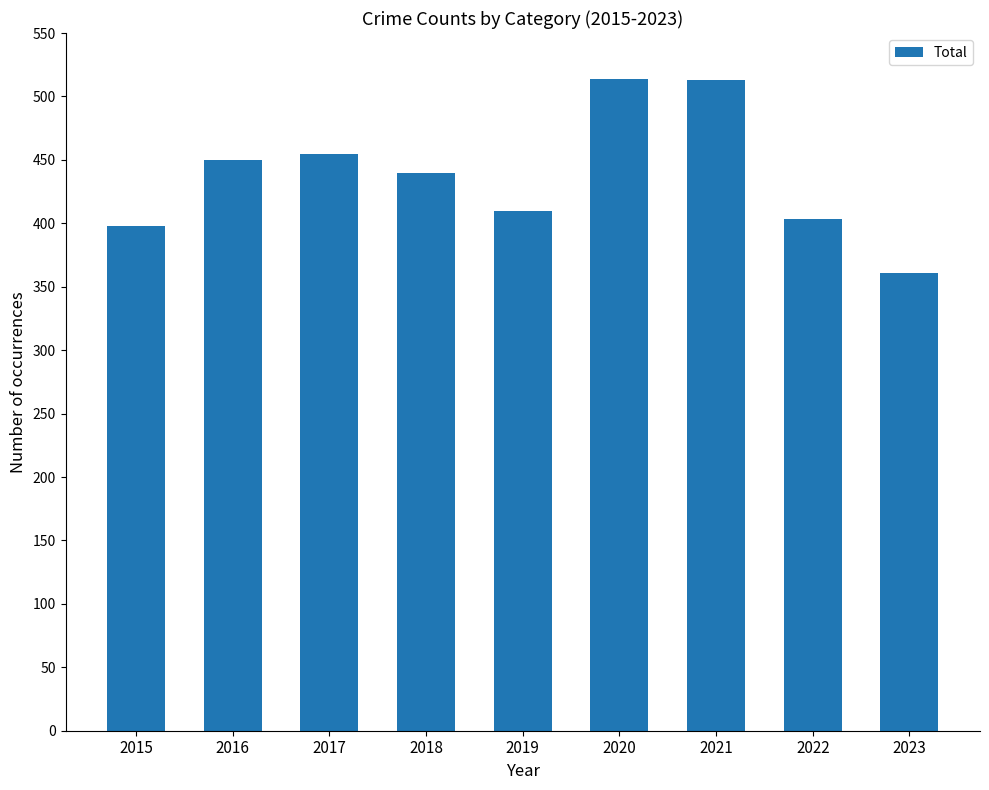

How many values are below 440?

4